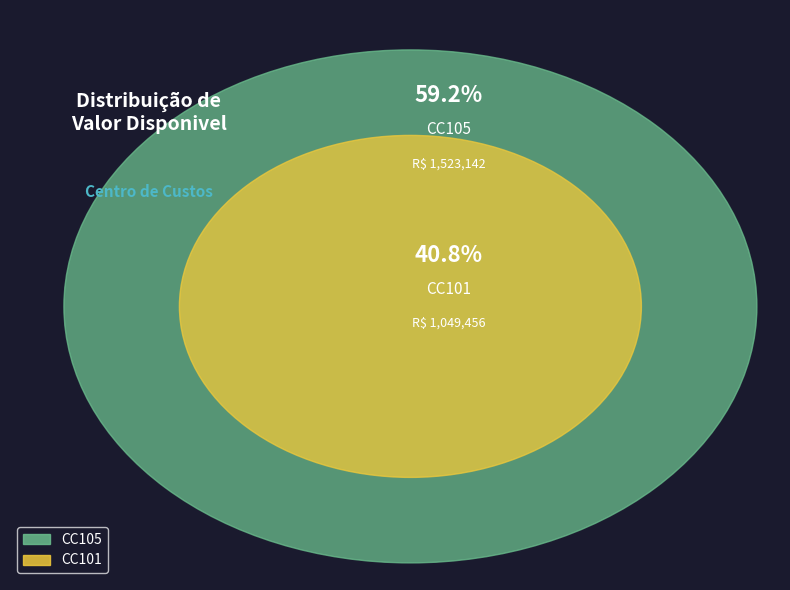

Rank the categories by value from highest to lowest.

CC105, CC101